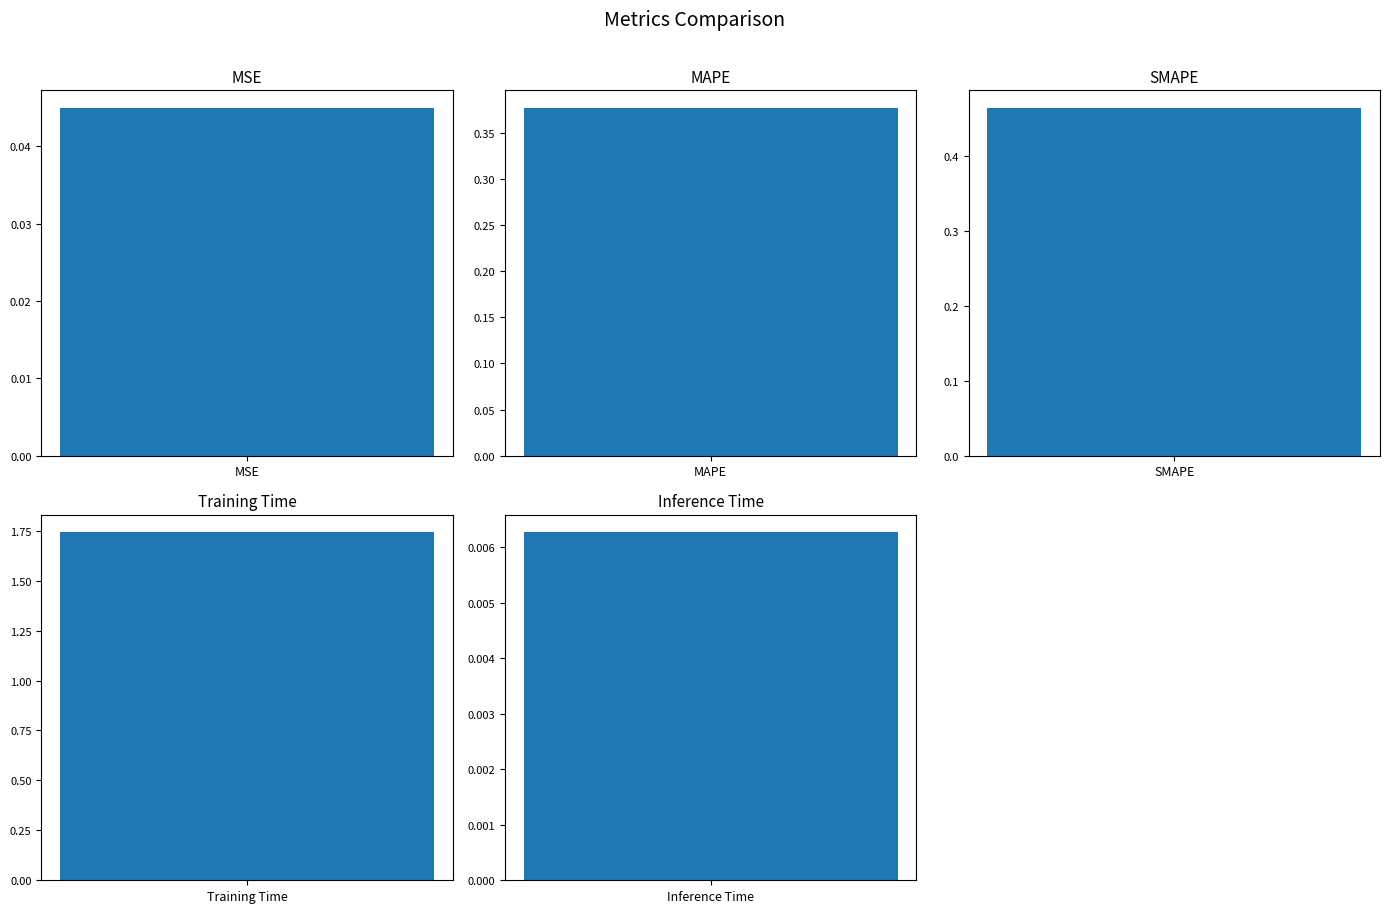

Reading left to right, extract all data points from this chart.

0.0	0.4	0.5	1.7	0.0